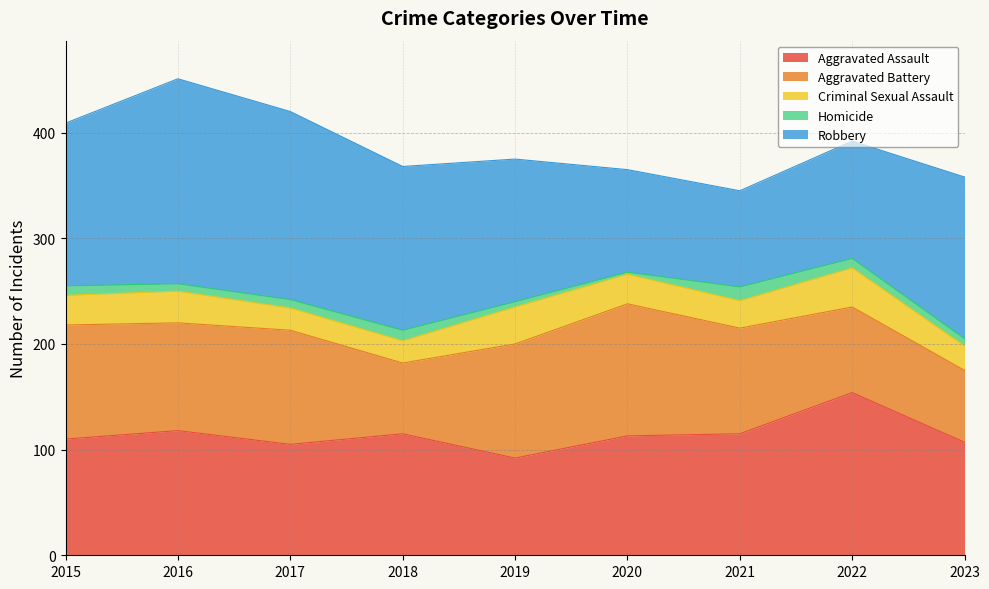

True or false: Aggravated Battery has more than 2 interior local peaks.

False